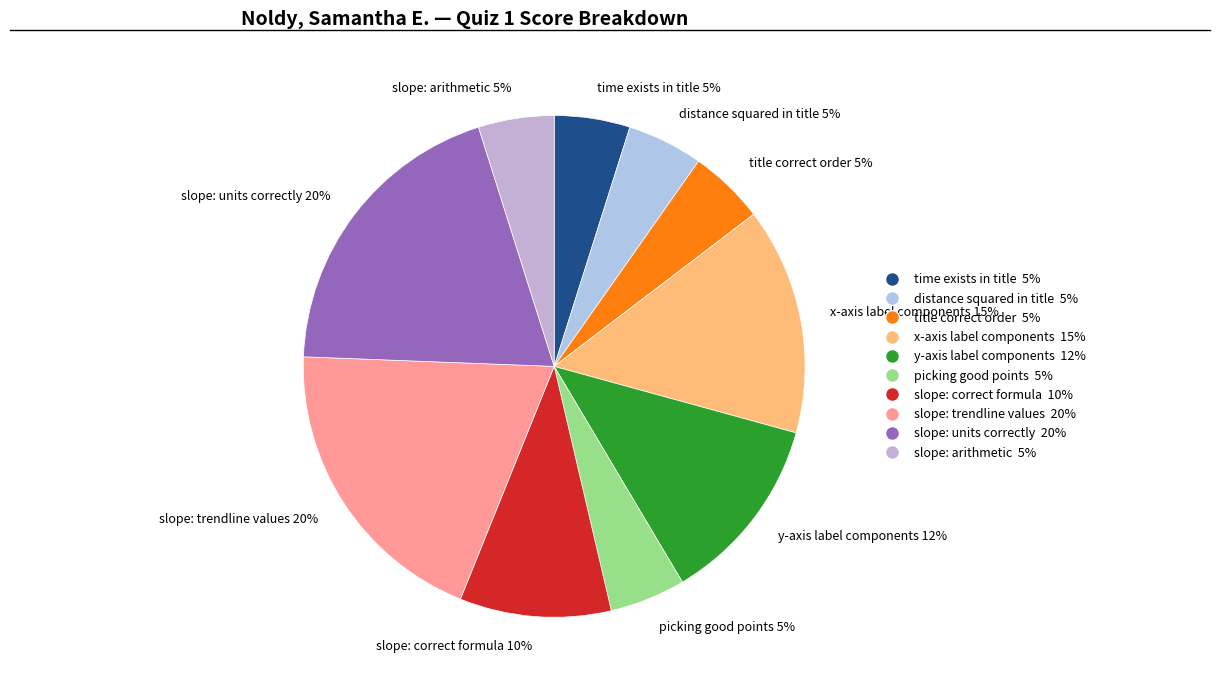

To the nearest percent, what is the combined percentage of slope: trendline values and x-axis label components?

34%